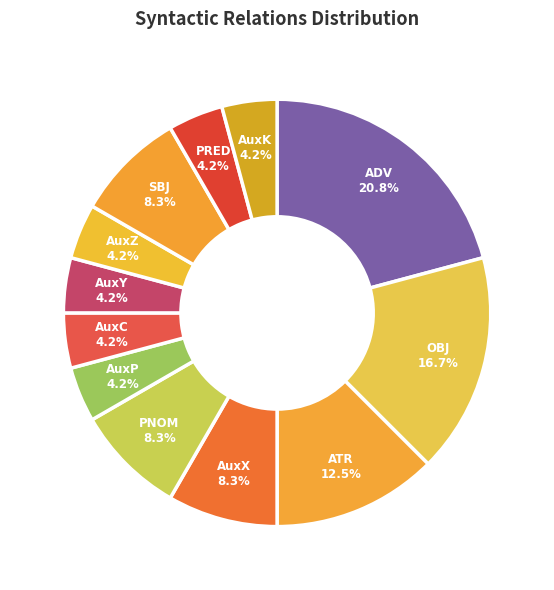

Which has a higher value, PRED or AuxX?

AuxX